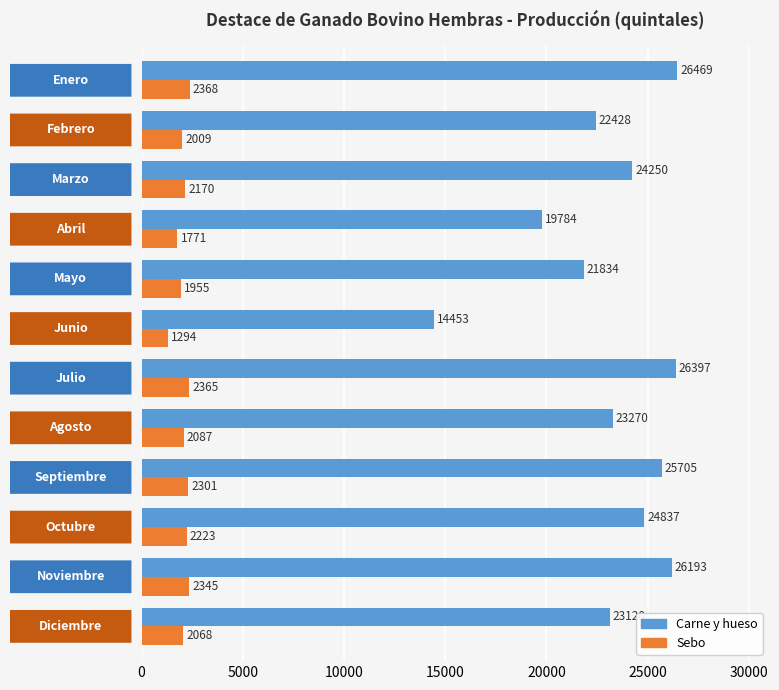

What is the minimum value for Carne y hueso?

14453